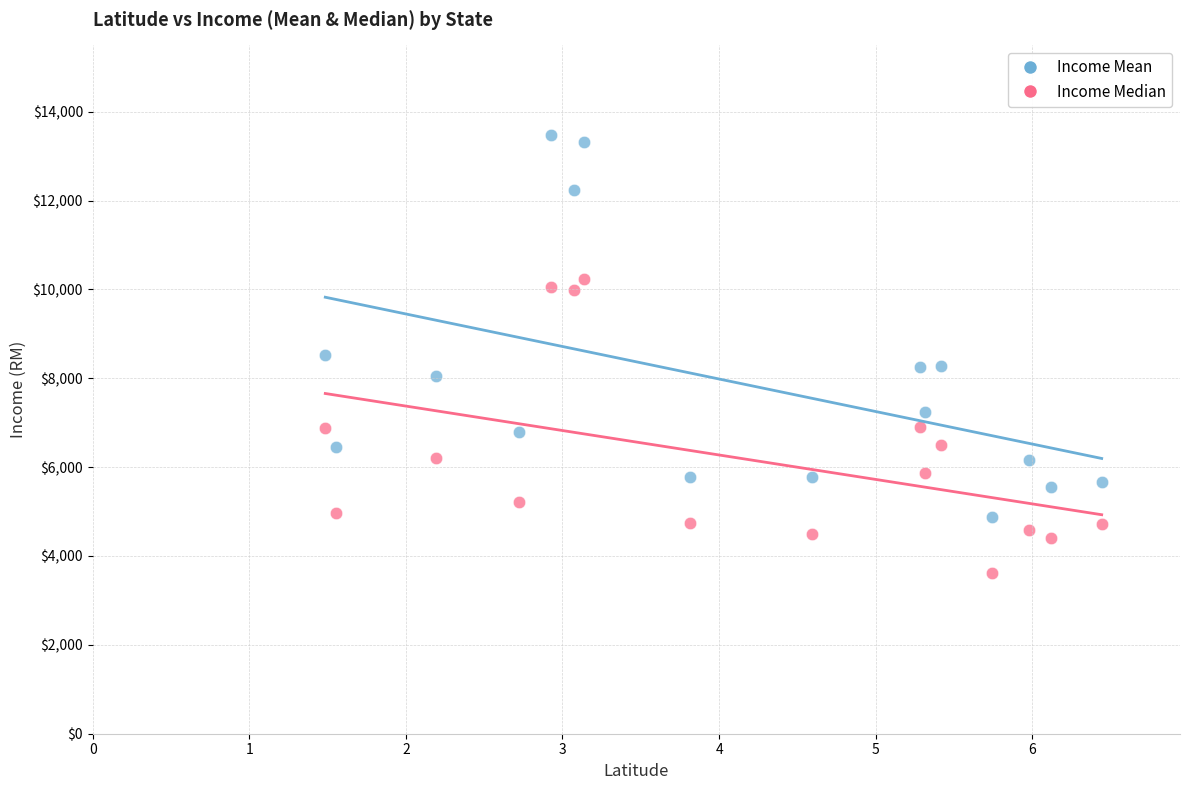

Across all data points, what is the range of Y values (max minus min)?

9859